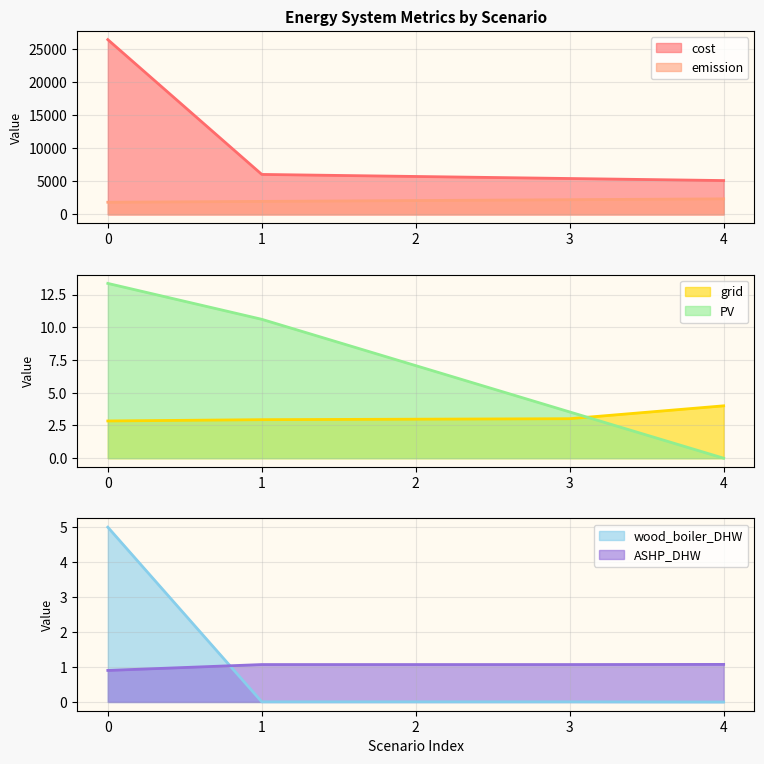

True or false: cost has more than 0 points higher than both neighbors.

False